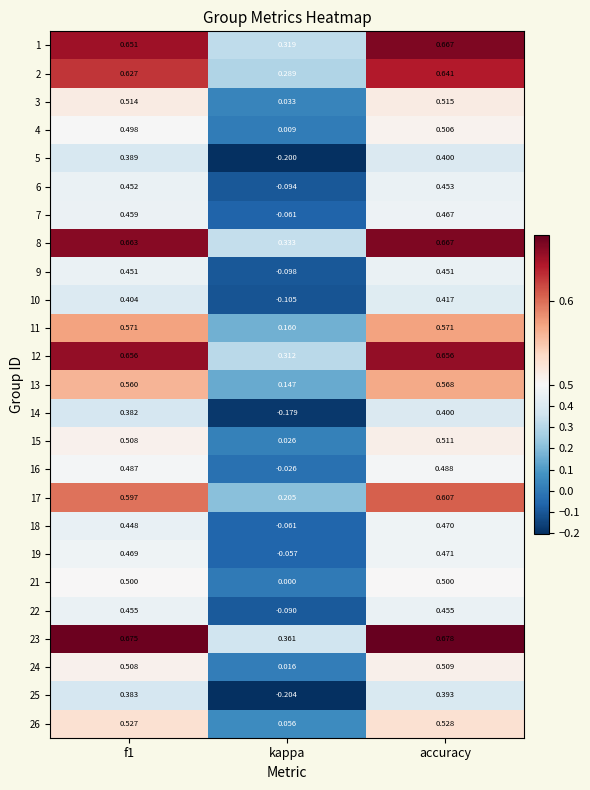

Which series has the largest total across all categories?

23